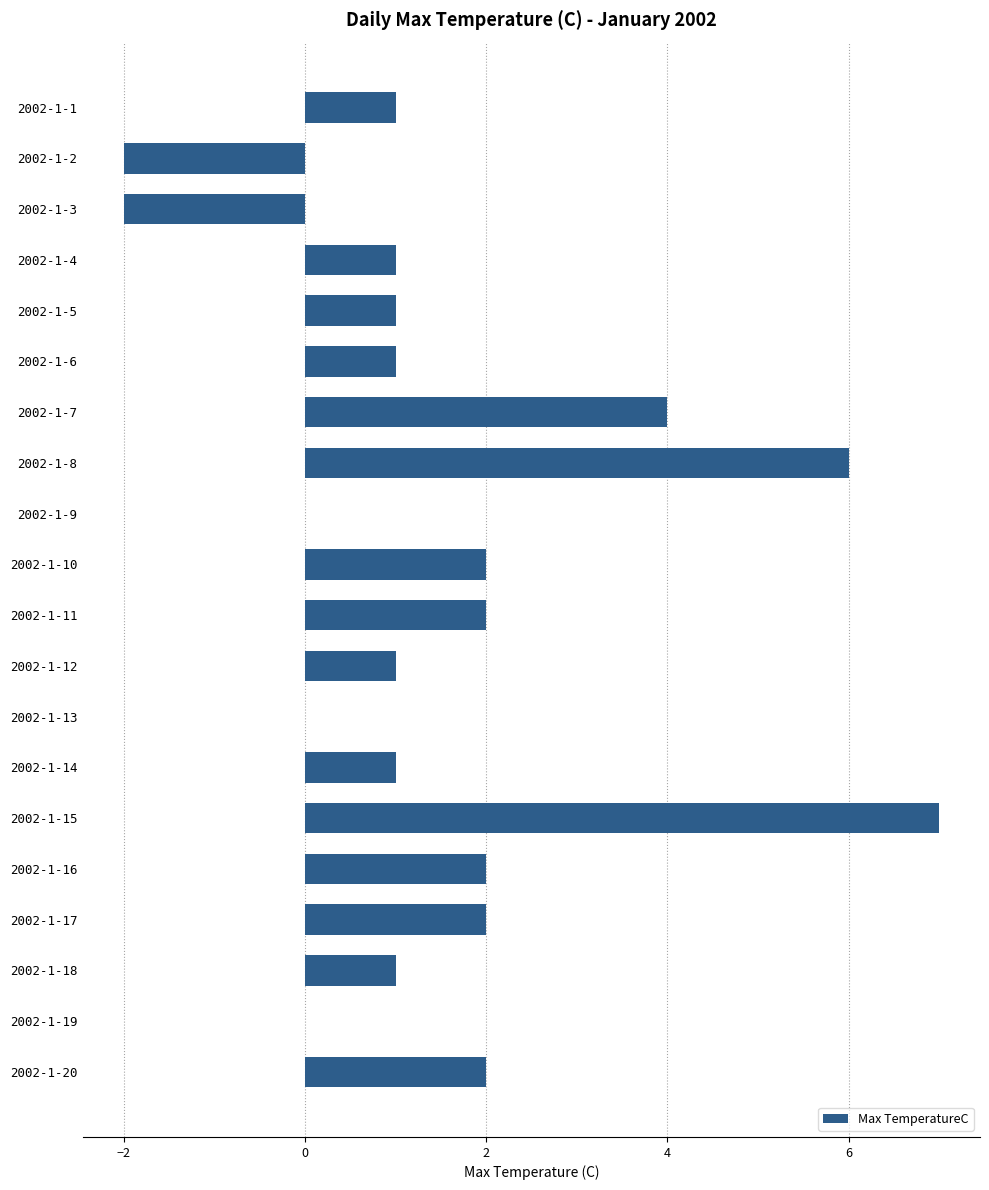

Reading bottom to top, list all the values displayed in this chart.

2002-1-20=2	2002-1-19=0	2002-1-18=1	2002-1-17=2	2002-1-16=2	2002-1-15=7	2002-1-14=1	2002-1-13=0	2002-1-12=1	2002-1-11=2	2002-1-10=2	2002-1-9=0	2002-1-8=6	2002-1-7=4	2002-1-6=1	2002-1-5=1	2002-1-4=1	2002-1-3=-2	2002-1-2=-2	2002-1-1=1